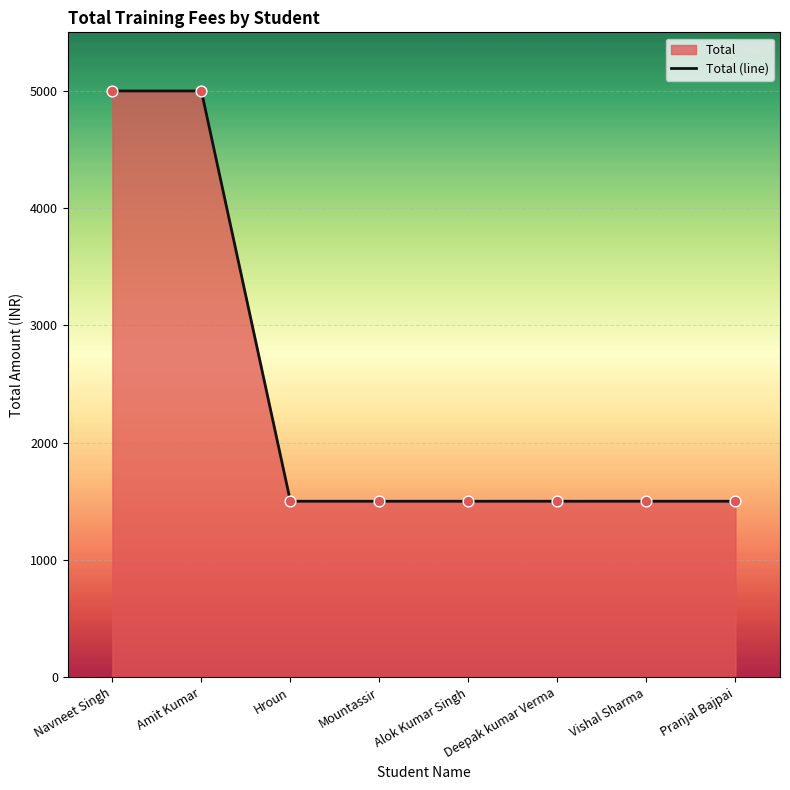

Approximately how many times larger is the value at Navneet Singh compared to Deepak kumar Verma?

3.3